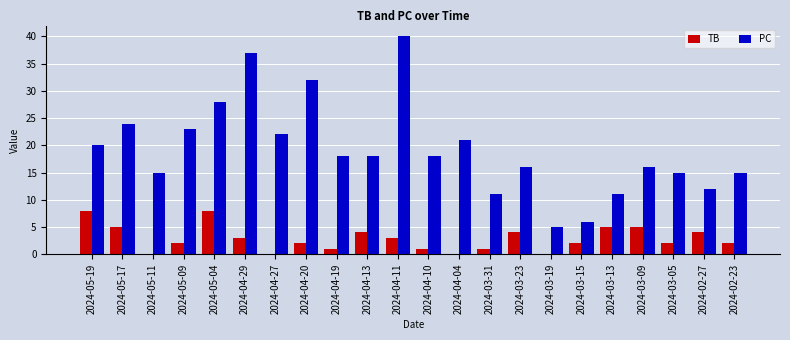

Which series has the largest total across all categories?

PC